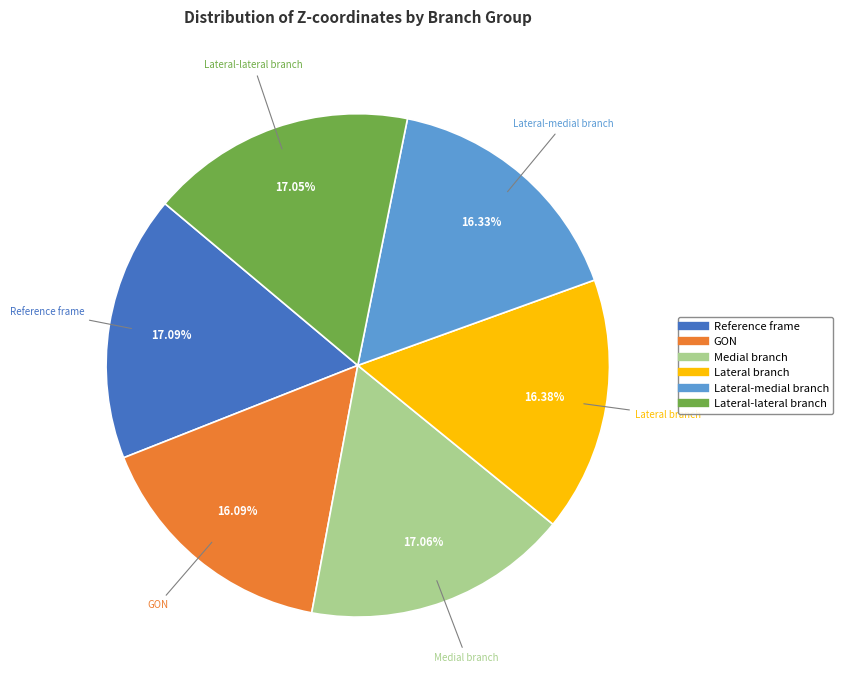

Count the number of slices in the pie.

6